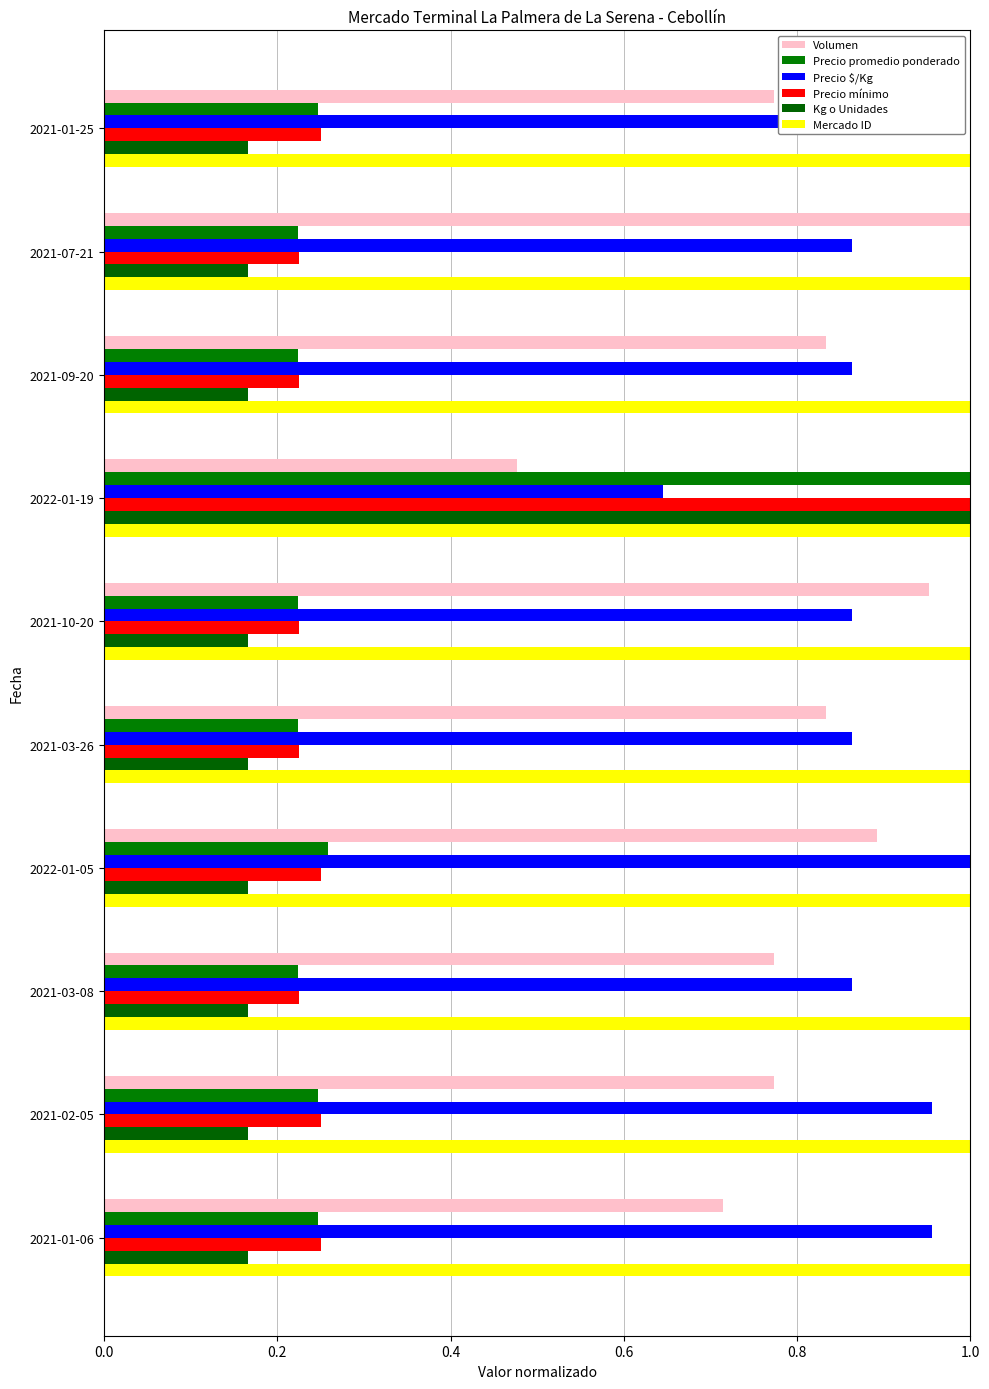

Count the number of data series in this chart.

6